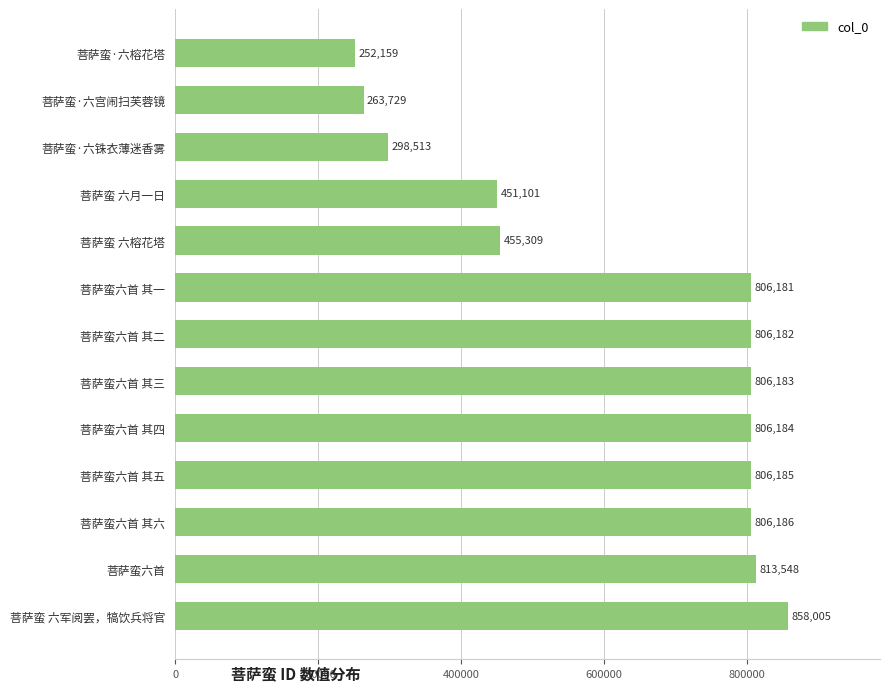

The chart shows a value of 806183 at 菩萨蛮六首 其三. True or false?

True